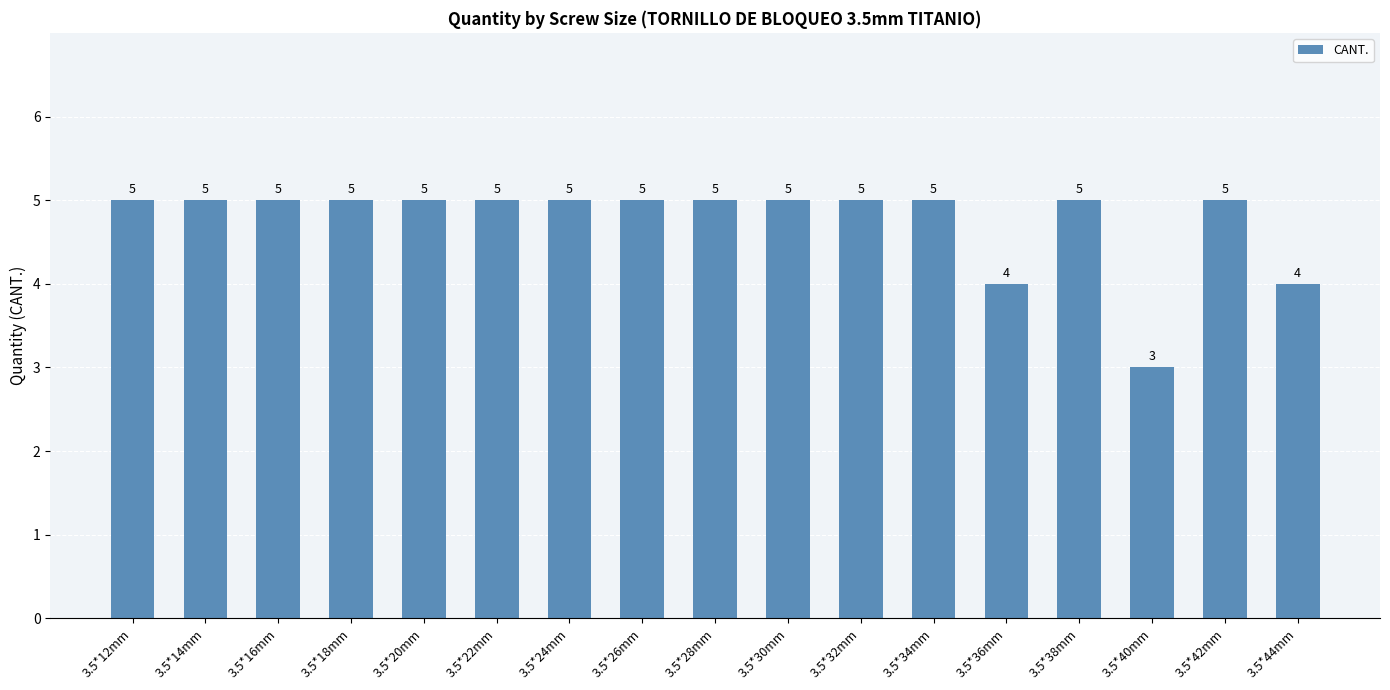

What is the label of the 8th bar from the left?

3.5*26mm